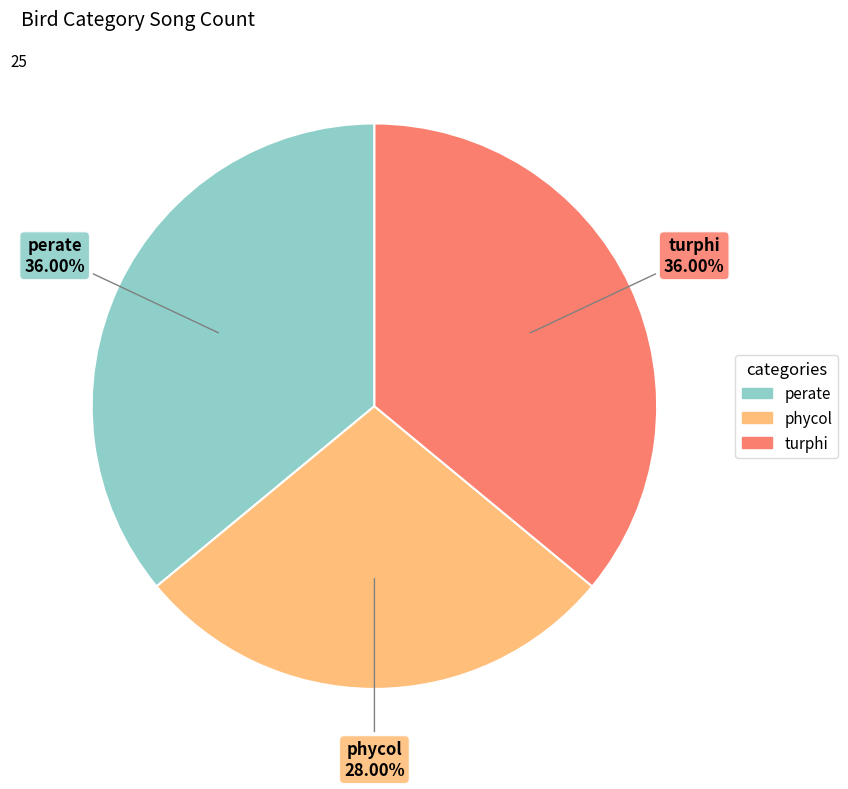

Which slice is the smallest?

phycol